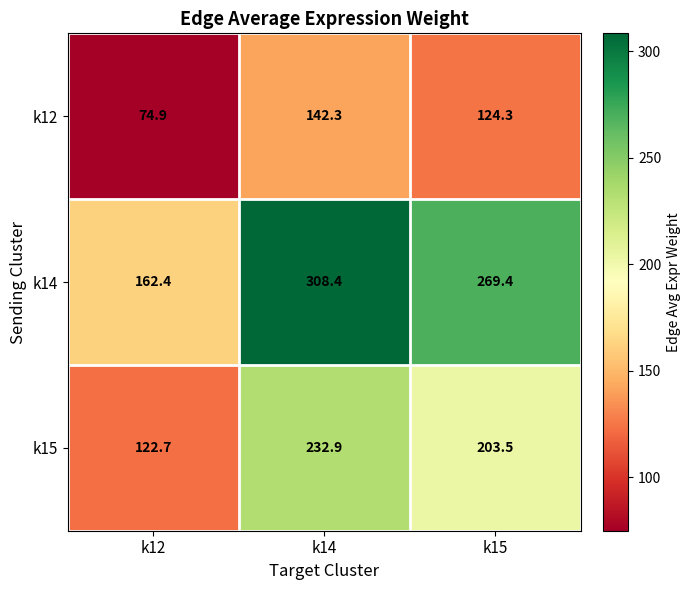

Reading right to left, what are all the values shown in this chart?

k12: k15=124.3	k14=142.3	k12=74.9
k14: k15=269.4	k14=308.4	k12=162.4
k15: k15=203.5	k14=232.9	k12=122.7